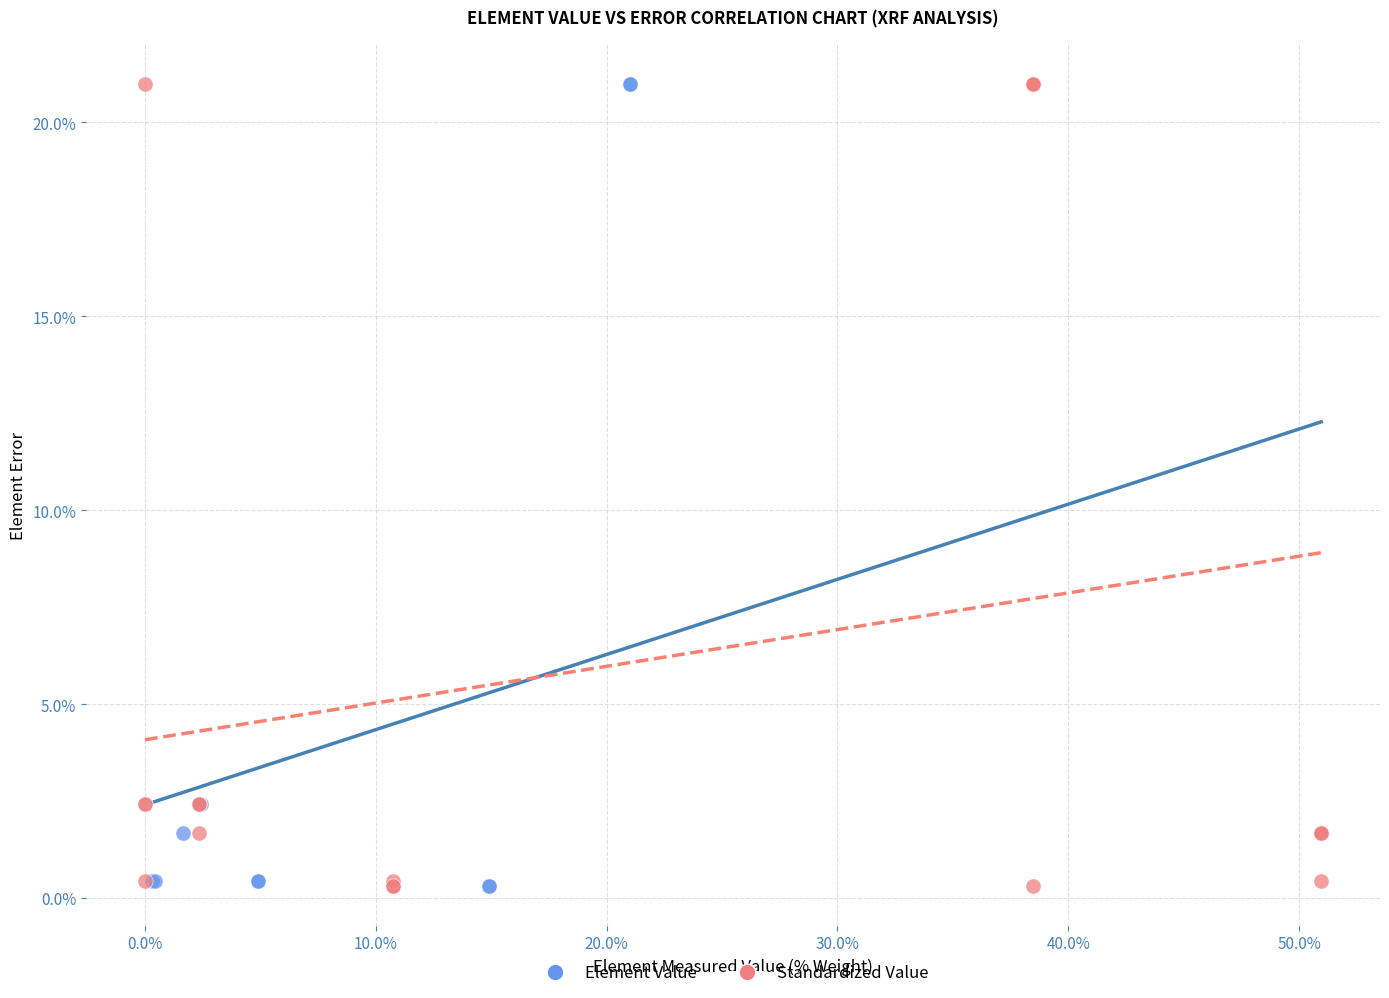

What are all the series names shown in the legend?

Element Value, Standardized Value